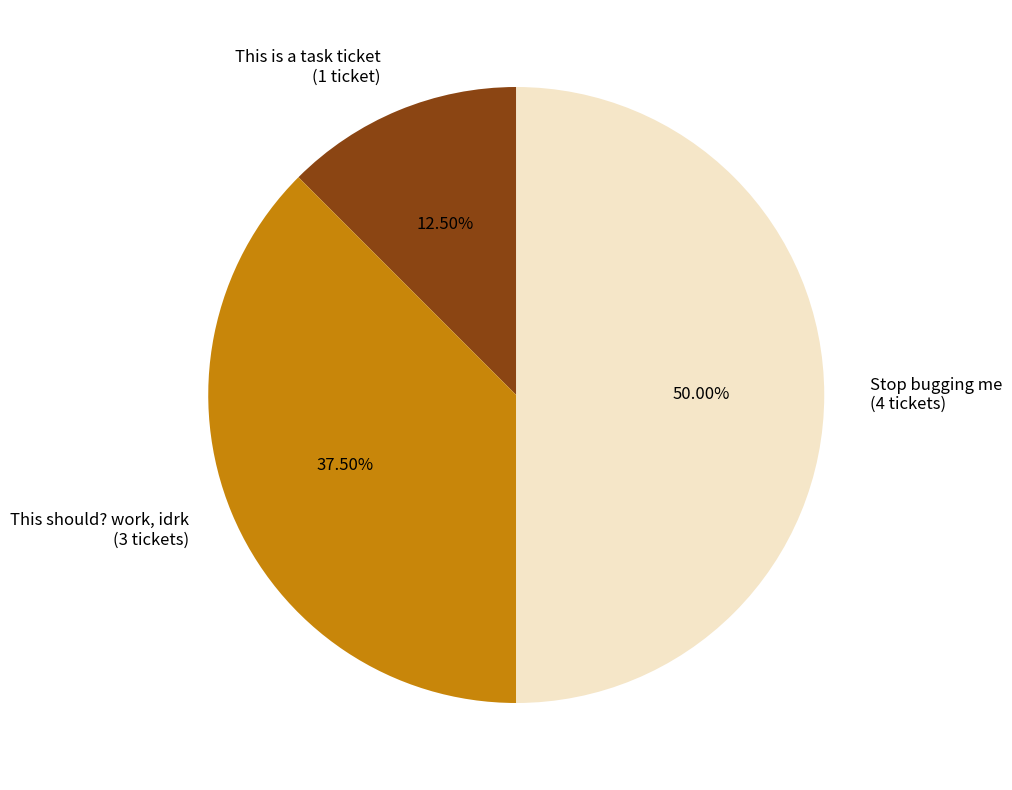

Rank the categories by value from highest to lowest.

Stop bugging me, This should? work, idrk, This is a task ticket